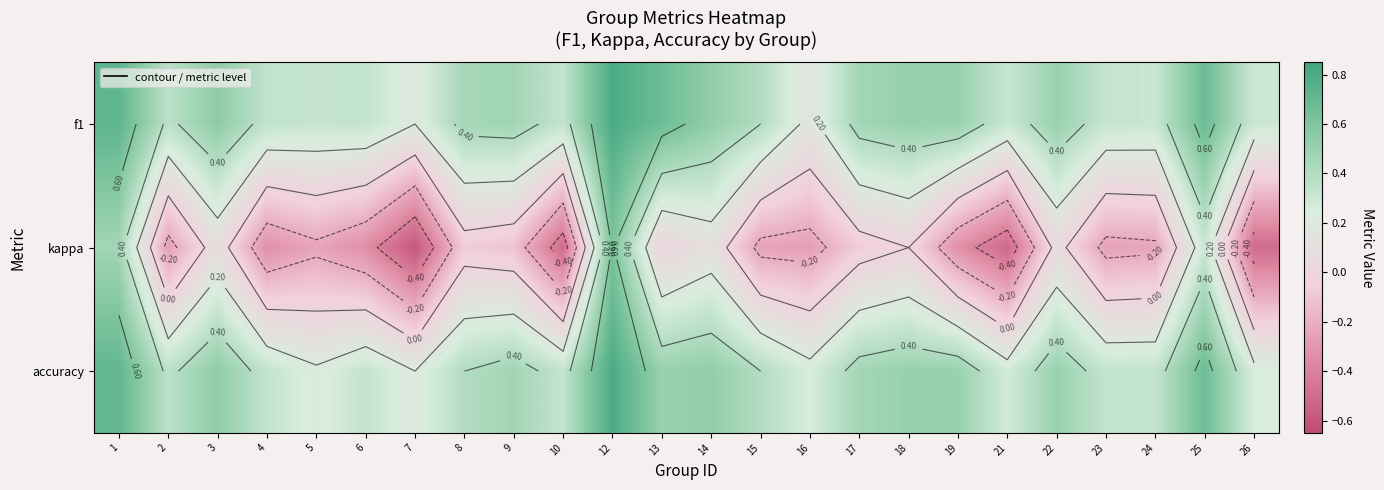

At which label does kappa first exceed 0?

1